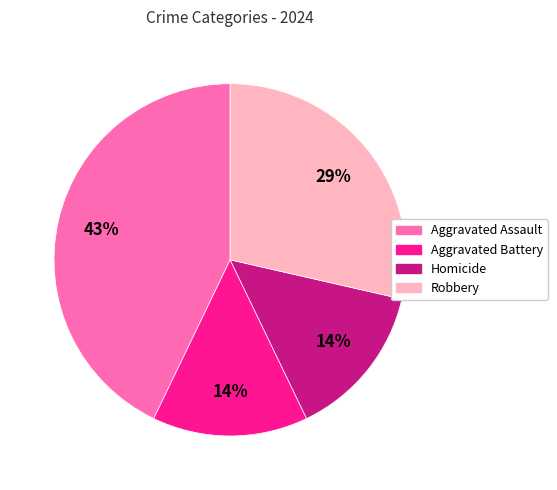

True or false: Aggravated Battery accounts for 14% of the total.

True